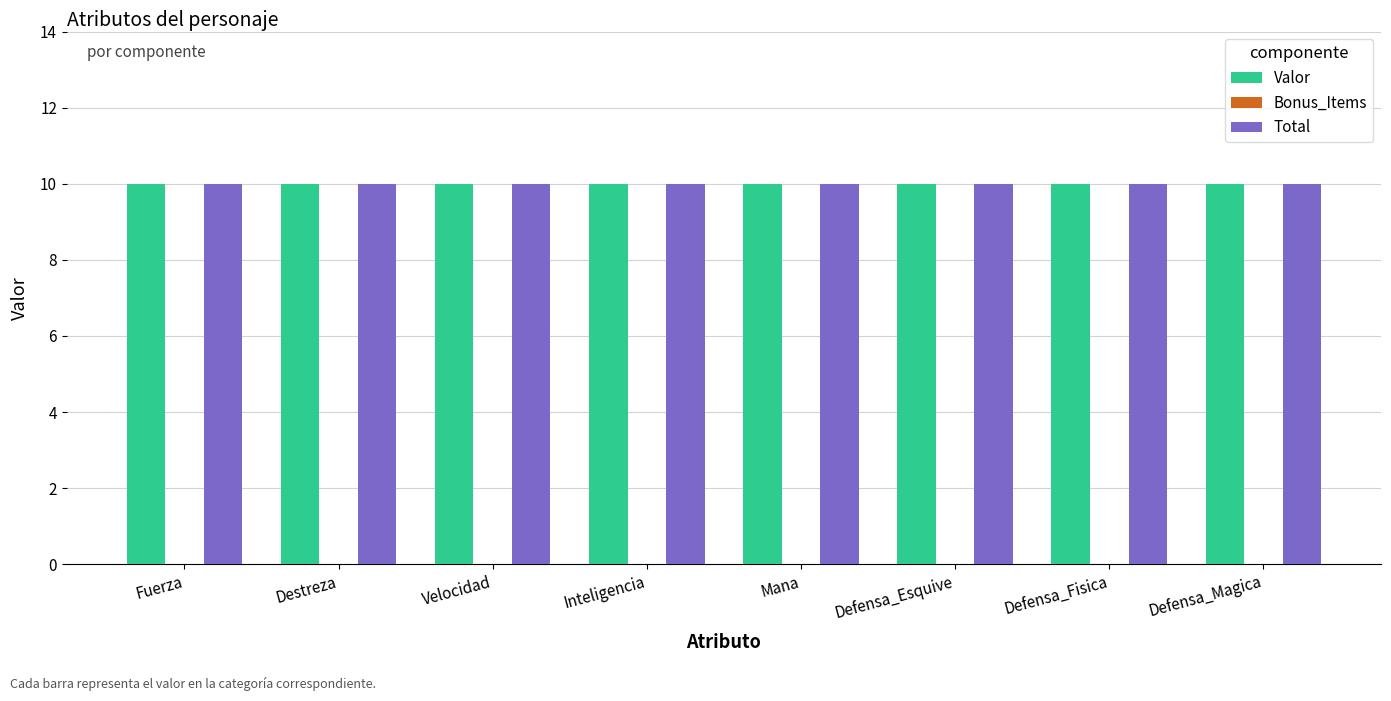

What value does the Valor series have at Velocidad?

10